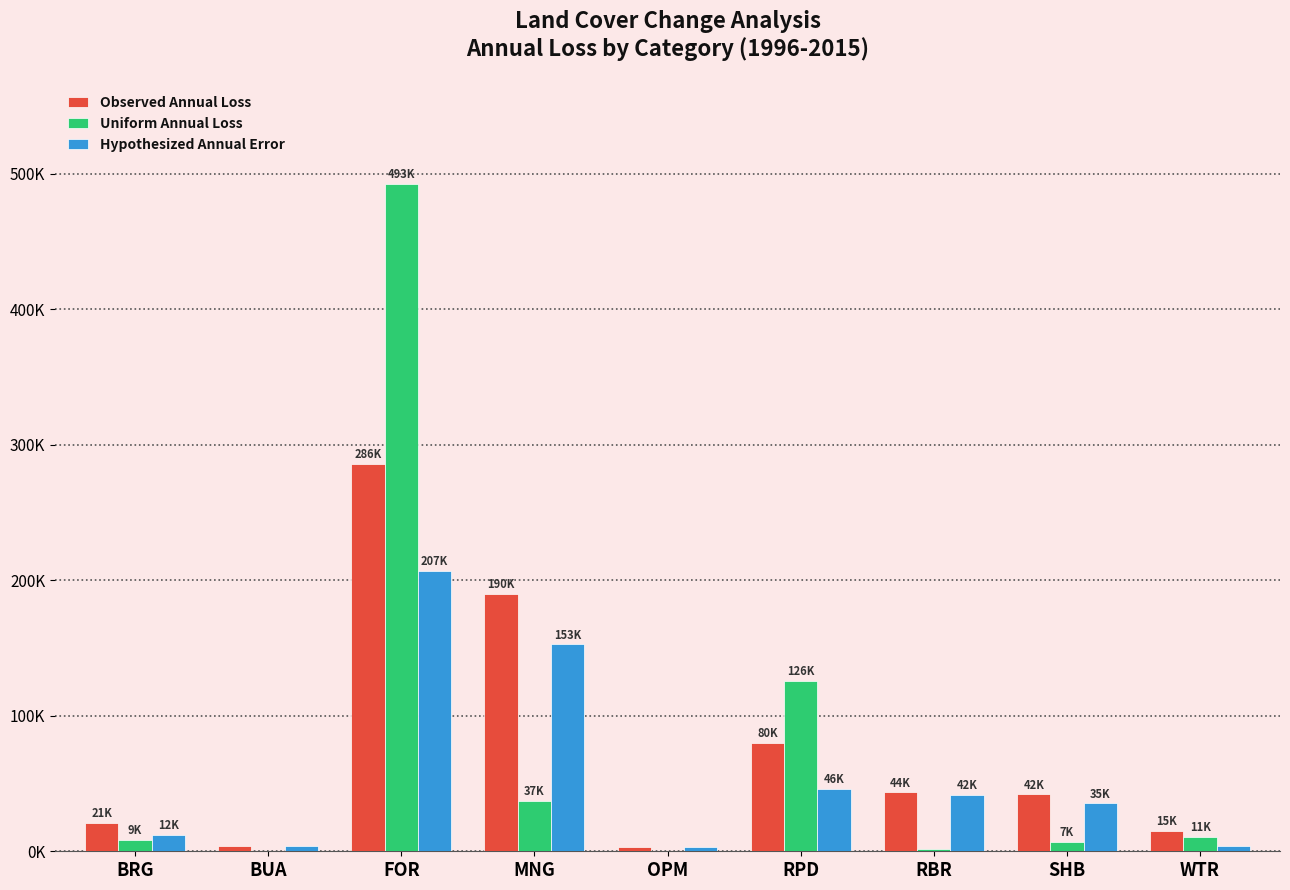

Does the chart contain stacked bars?

No